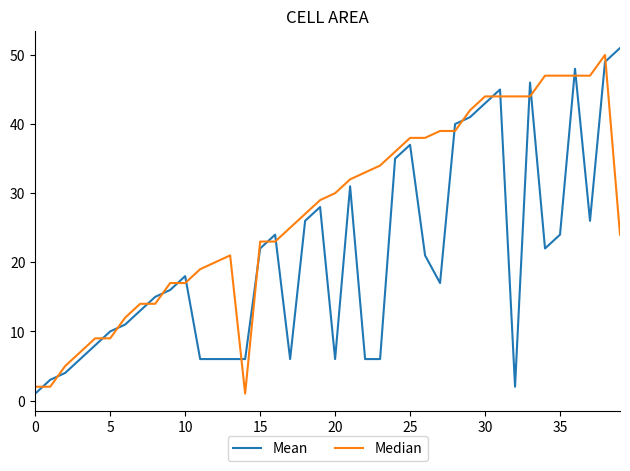

Which series has the largest total across all categories?

Median